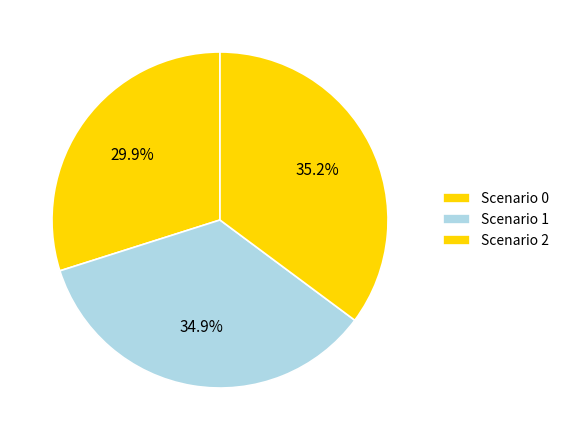

Count the number of slices in the pie.

3